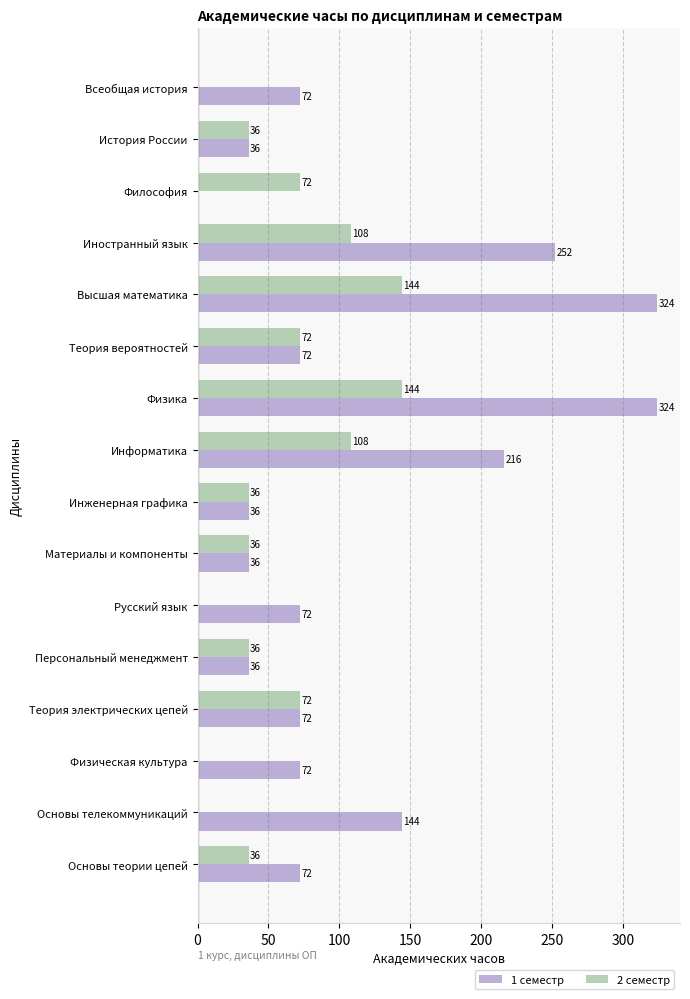

What is the maximum value shown in the chart?

324